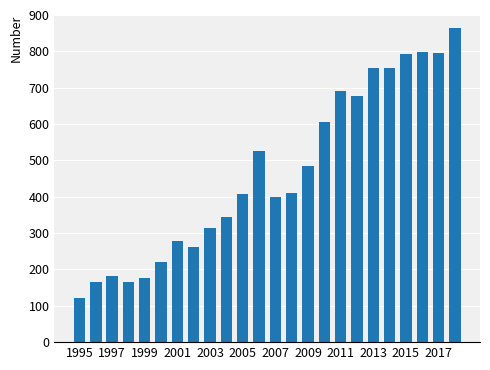

What is the maximum value shown in the chart?

864.6